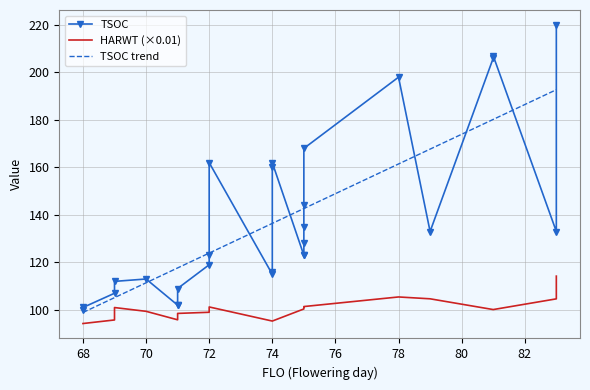

In TSOC, how many points are lower than both neighbors (excluding endpoints)?

8